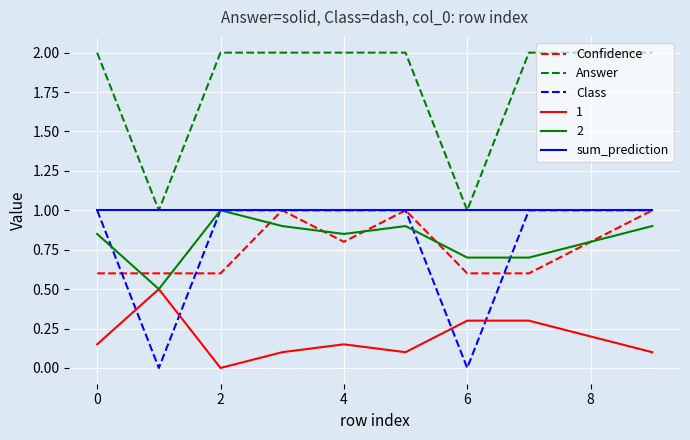

True or false: Class and Answer intersect in this chart.

False